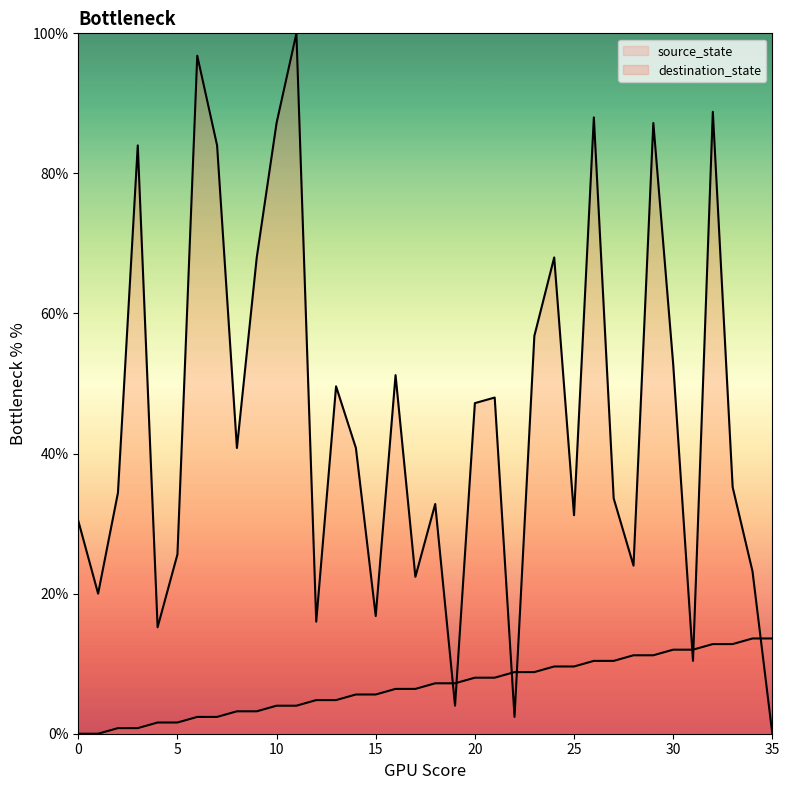

In destination_state, how many points are higher than both neighbors (excluding endpoints)?

11